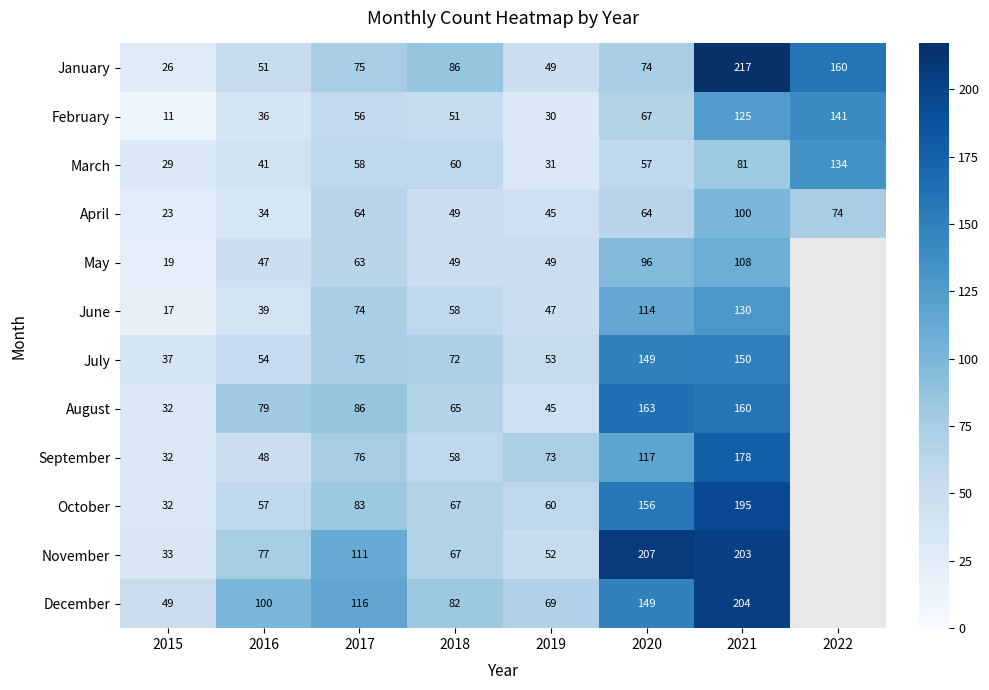

What is the sum of all April values?

453